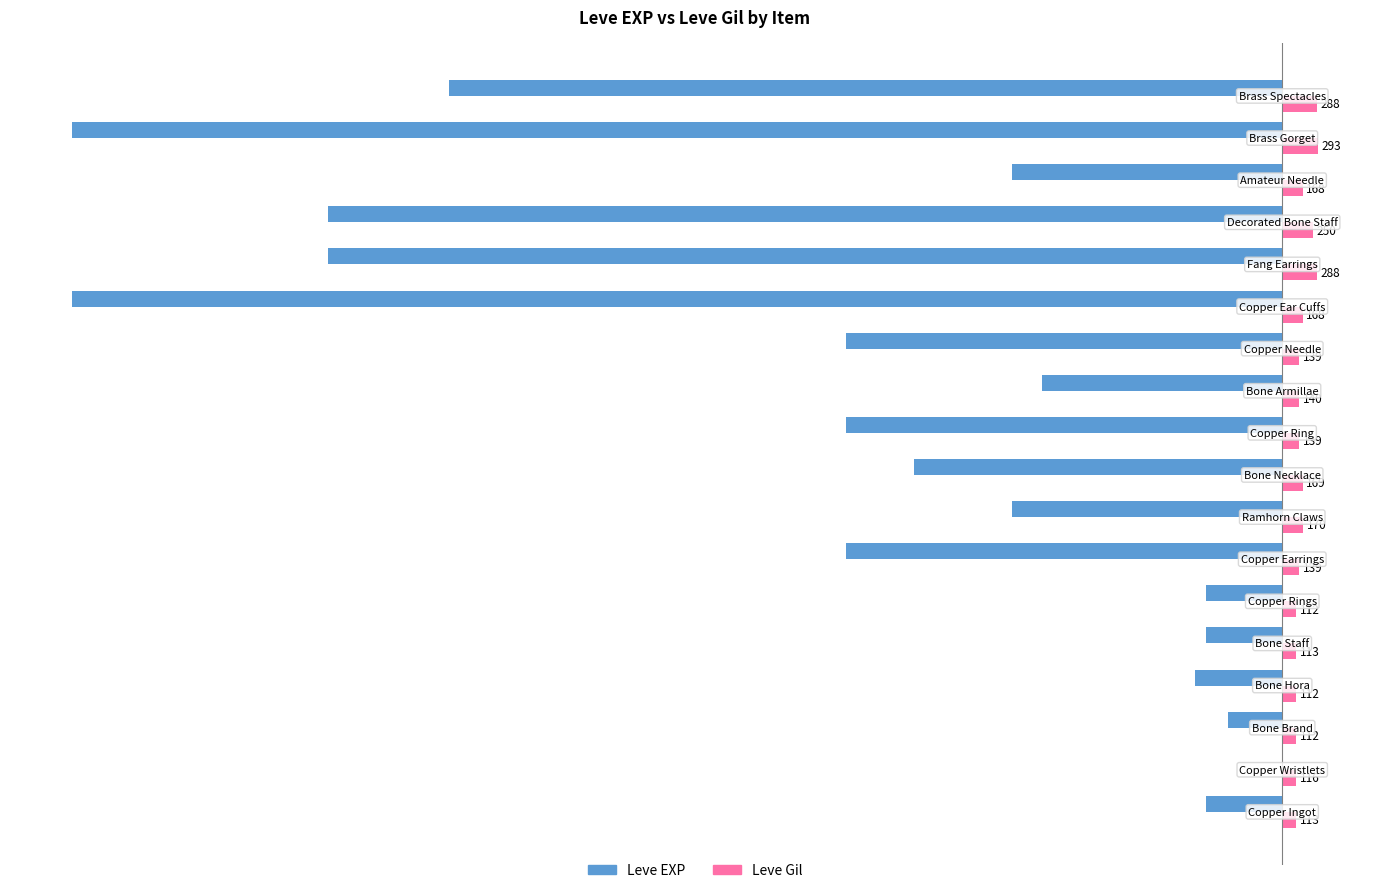

What is the greatest value displayed?

293